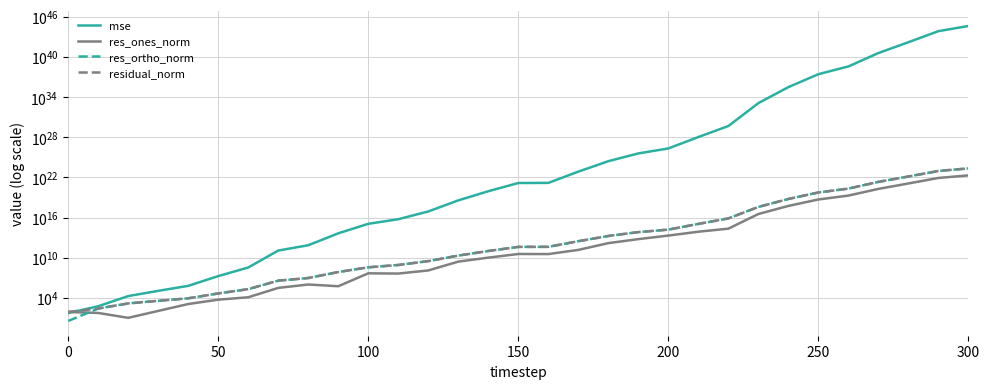

The mse series shows 2370003372734929.0 at 11. True or false?

False